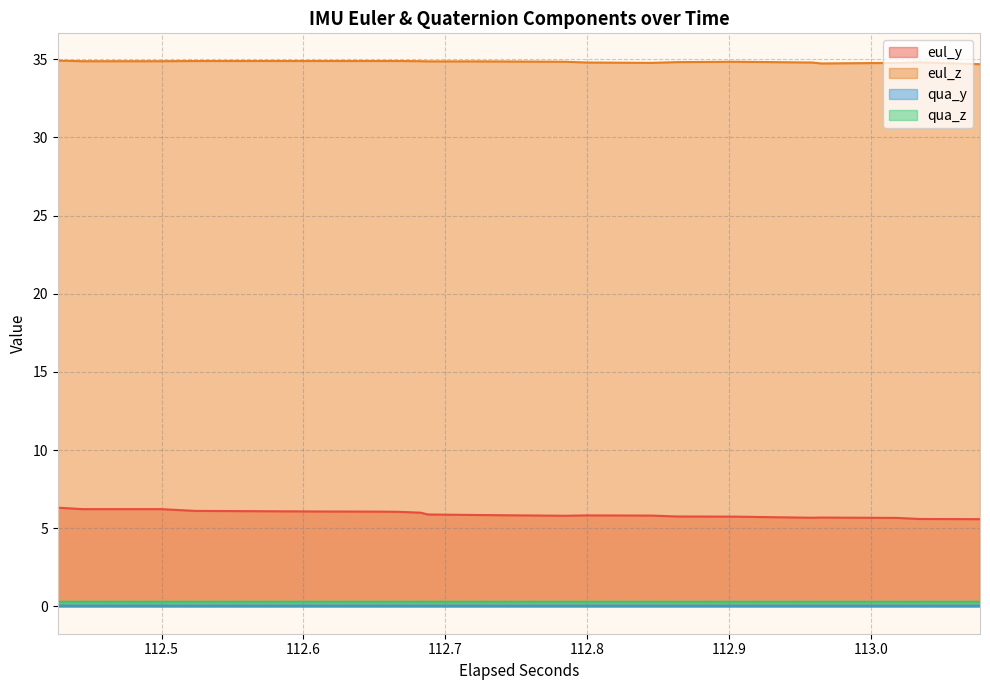

What is the difference between the maximum and minimum values in the eul_z series?

0.2